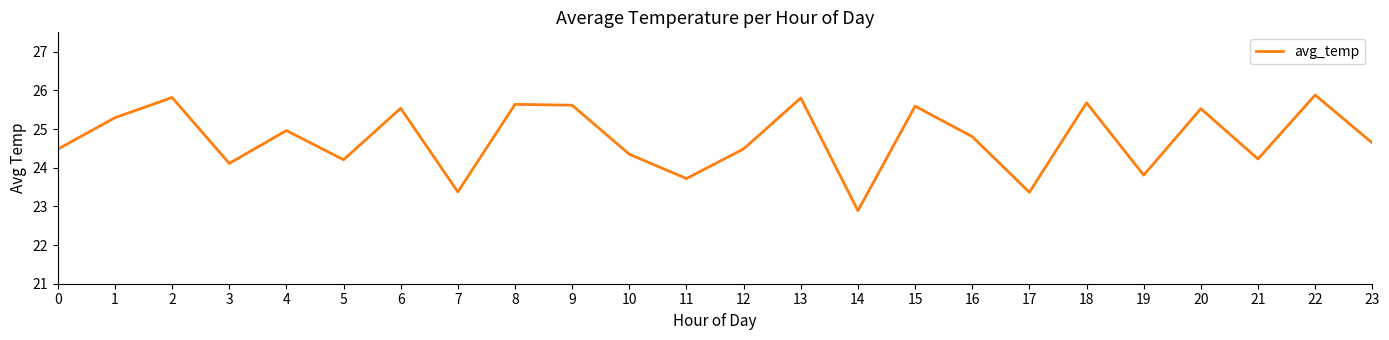

The chart shows a value of 25.6 at 8. True or false?

True